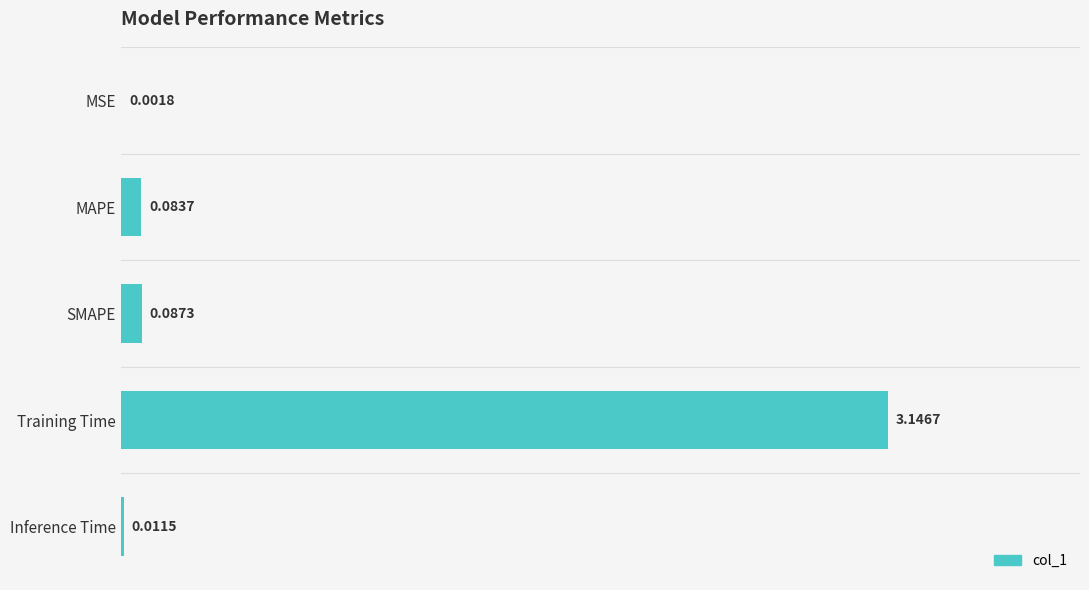

What is the sum of the values at Training Time and MAPE?

3.2